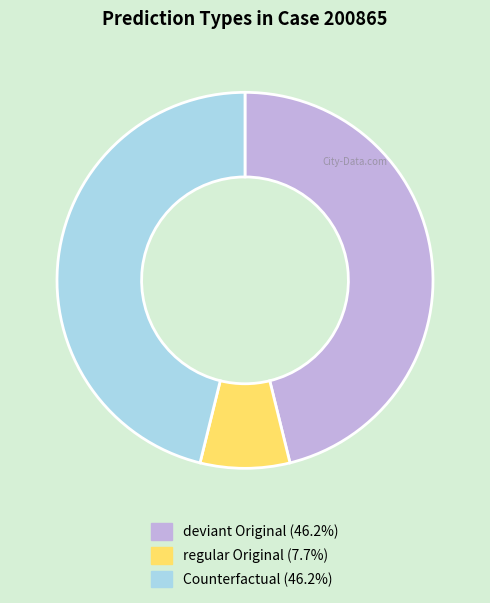

Does any single category account for the majority?

No